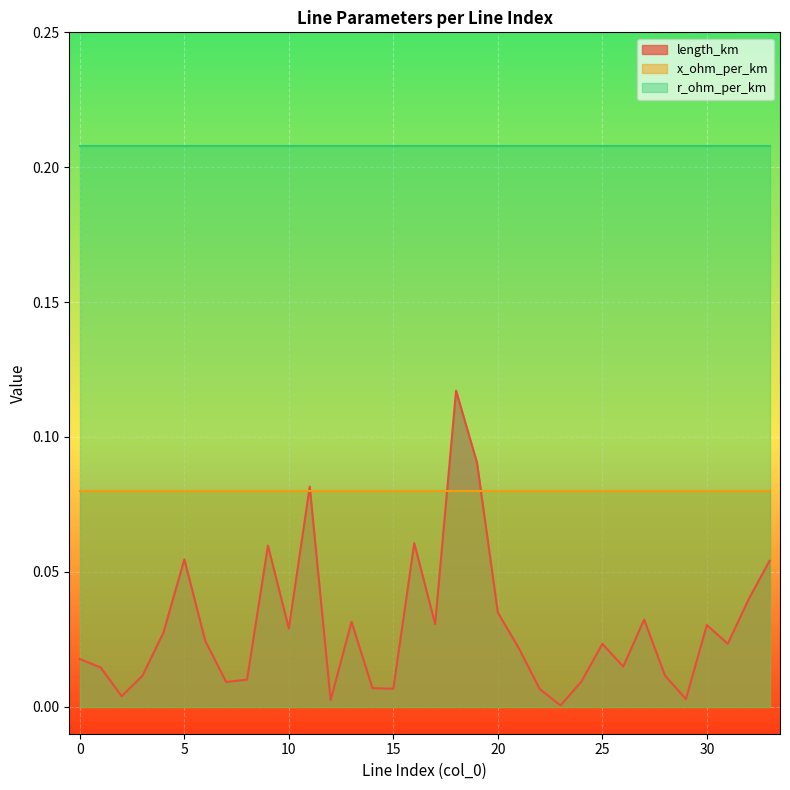

Which has a higher value, 13 or 19?

19